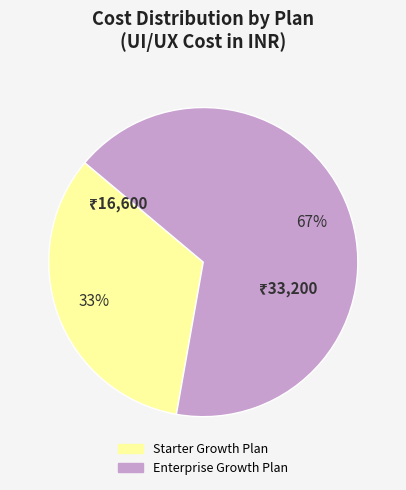

How many slices are in this pie chart?

2